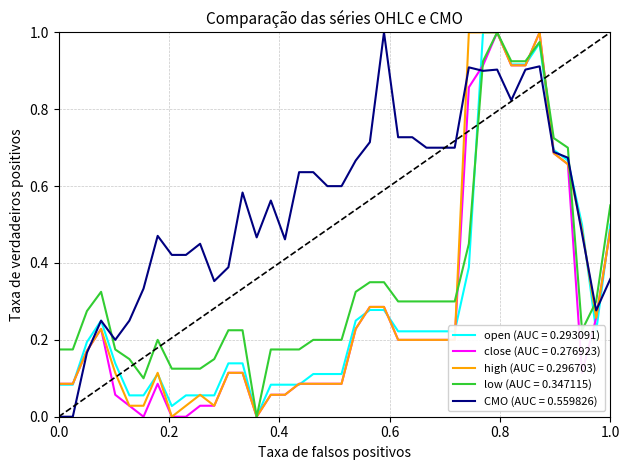

Which series has the largest total across all categories?

CMO (AUC = 0.559826)